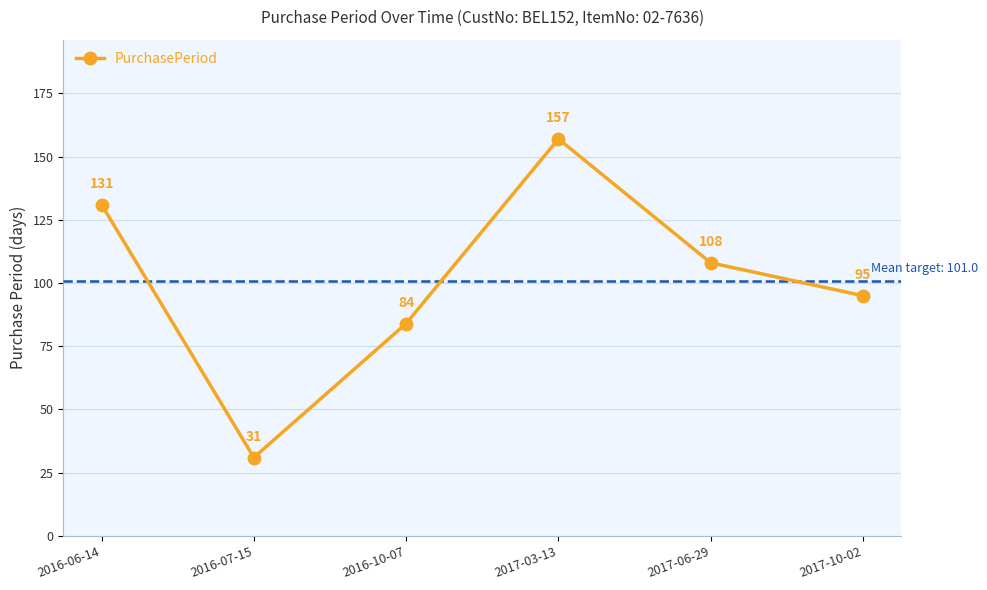

How many distinct data groups are displayed?

1